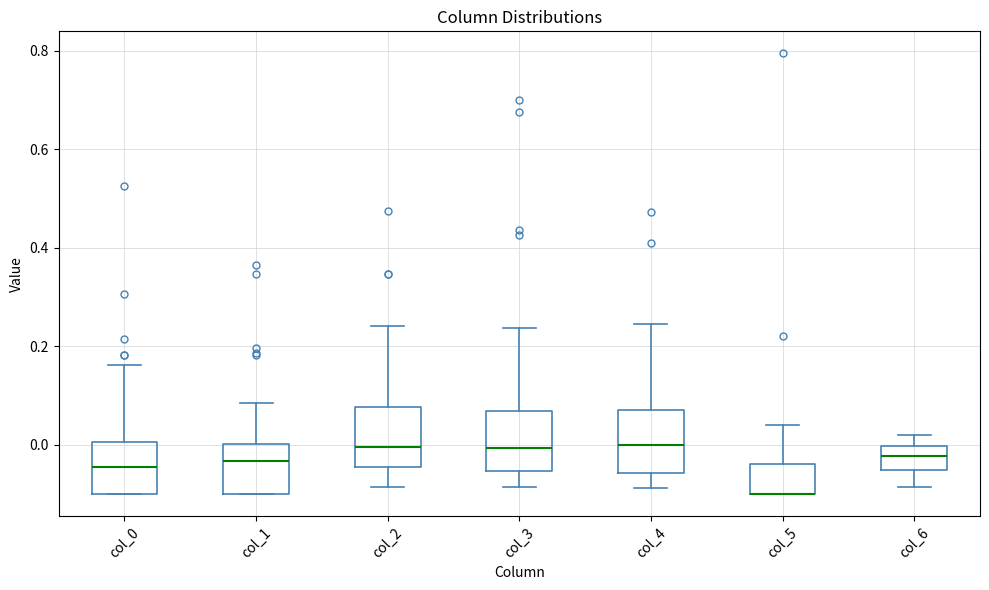

Reading left to right, transcribe this box plot: for each box, give where its median line is, the range the box spans, and where its two whiskers end, as read against the y-axis. The values are not printed on the chart, so give them approximately, as read against the axis.

col_0: median -0.04, box -0.10 to 0.00, whiskers -0.10 to 0.16
col_1: median -0.04, box -0.10 to 0.00, whiskers -0.10 to 0.08
col_2: median 0.00, box -0.04 to 0.08, whiskers -0.08 to 0.24
col_3: median 0.00, box -0.06 to 0.06, whiskers -0.08 to 0.24
col_4: median 0.00, box -0.06 to 0.08, whiskers -0.08 to 0.24
col_5: median -0.10 (drawn on the box's lower edge), box -0.10 to -0.04, whiskers -0.10 to 0.04
col_6: median -0.02, box -0.06 to 0.00, whiskers -0.08 to 0.02